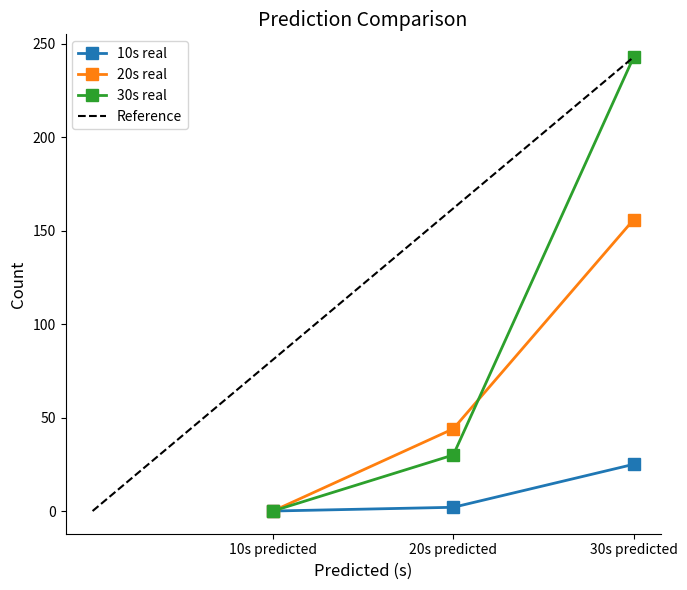

Is this an area chart (filled region under the line)?

No